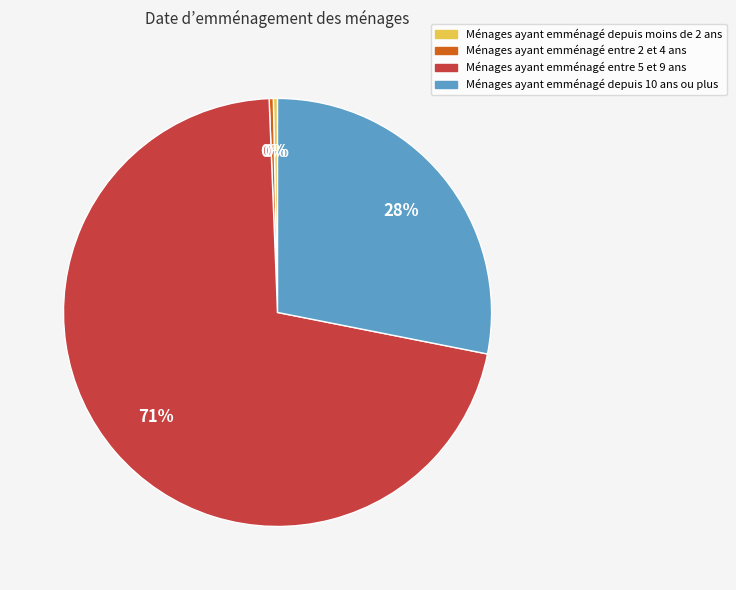

Count the number of slices in the pie.

4